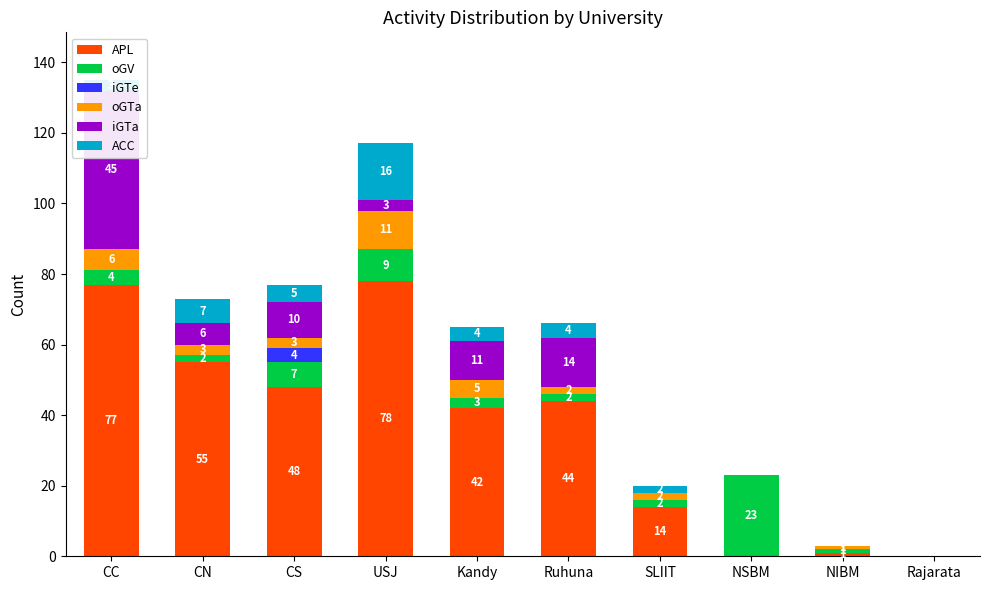

Reading left to right, extract all data points from this chart.

APL: 77	55	48	78	42	44	14	0	1	0
oGV: 4	2	7	9	3	2	2	23	1	0
iGTe: 0	0	4	0	0	0	0	0	0	0
oGTa: 6	3	3	11	5	2	2	0	1	0
iGTa: 45	6	10	3	11	14	0	0	0	0
ACC: 3	7	5	16	4	4	2	0	0	0